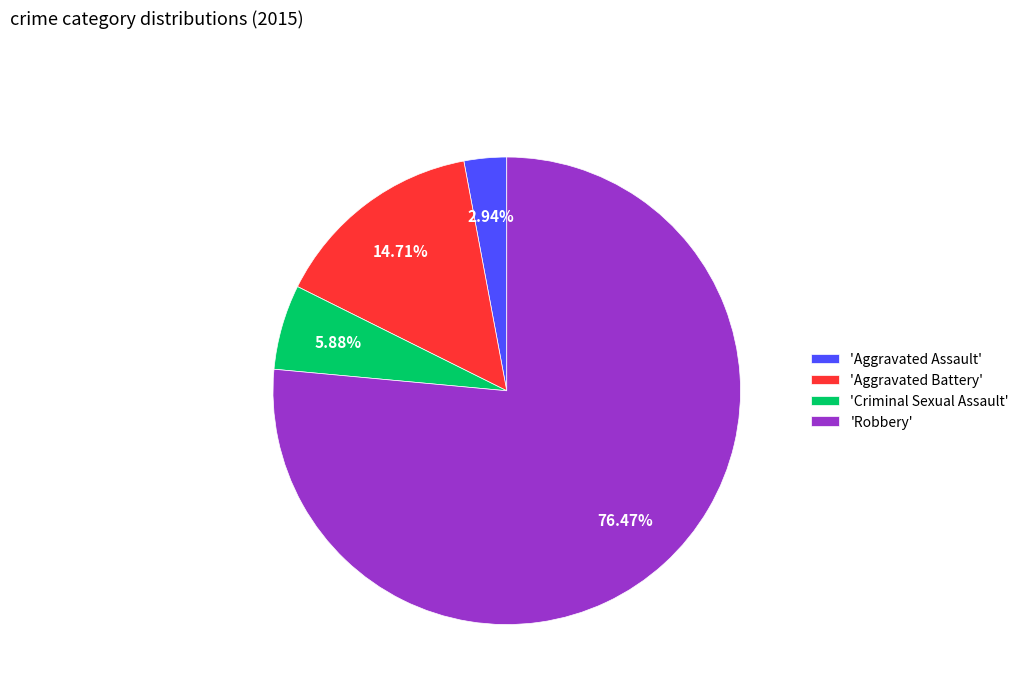

What is the largest slice in the pie chart?

'Robbery'